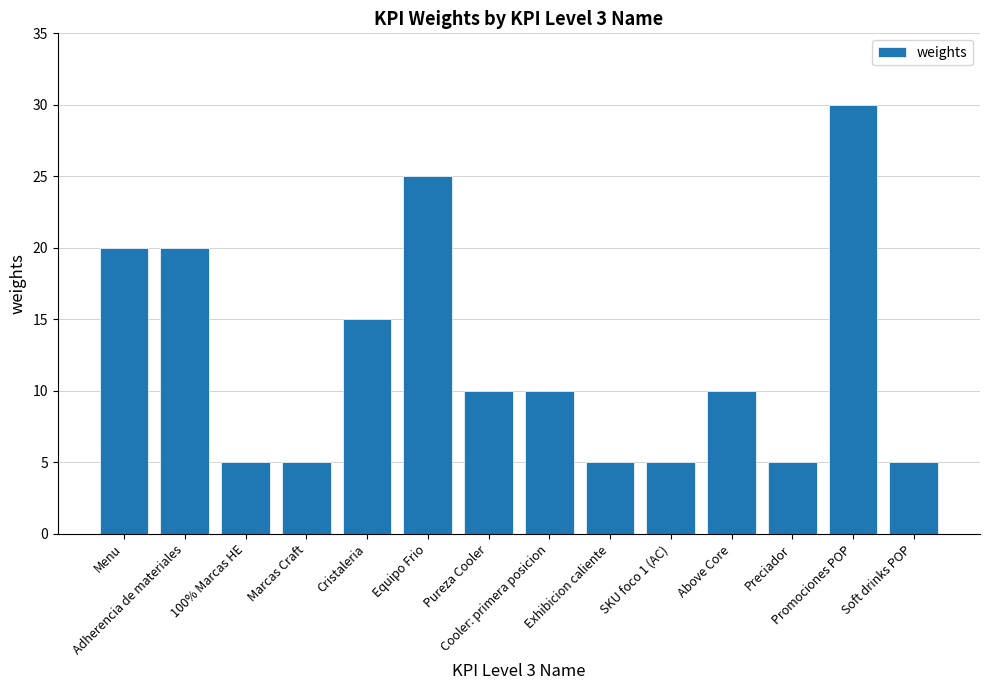

How many values are between 5 and 20?

12